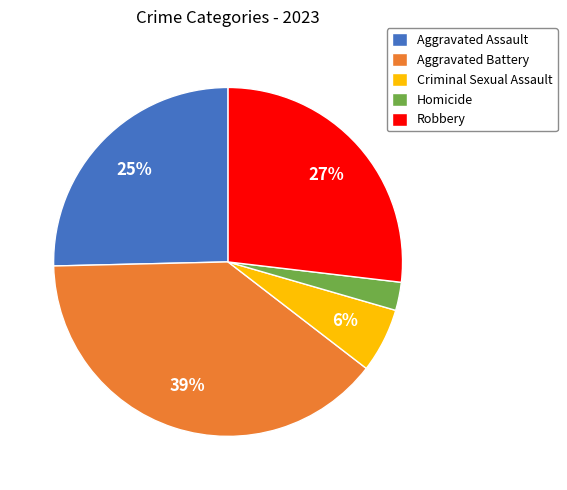

Count the number of slices in the pie.

5